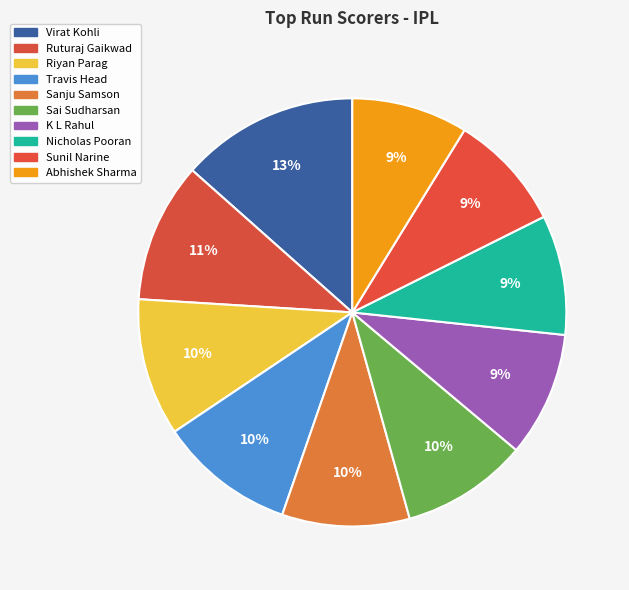

What percentage is the Riyan Parag slice, to the nearest percent?

10%